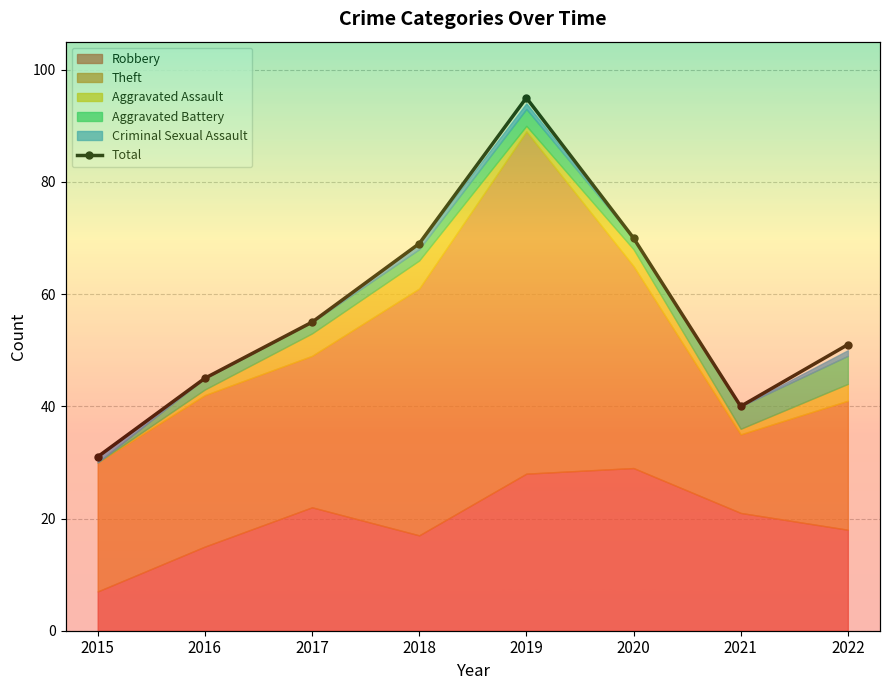

At which category does the data reach its first local valley?

2021